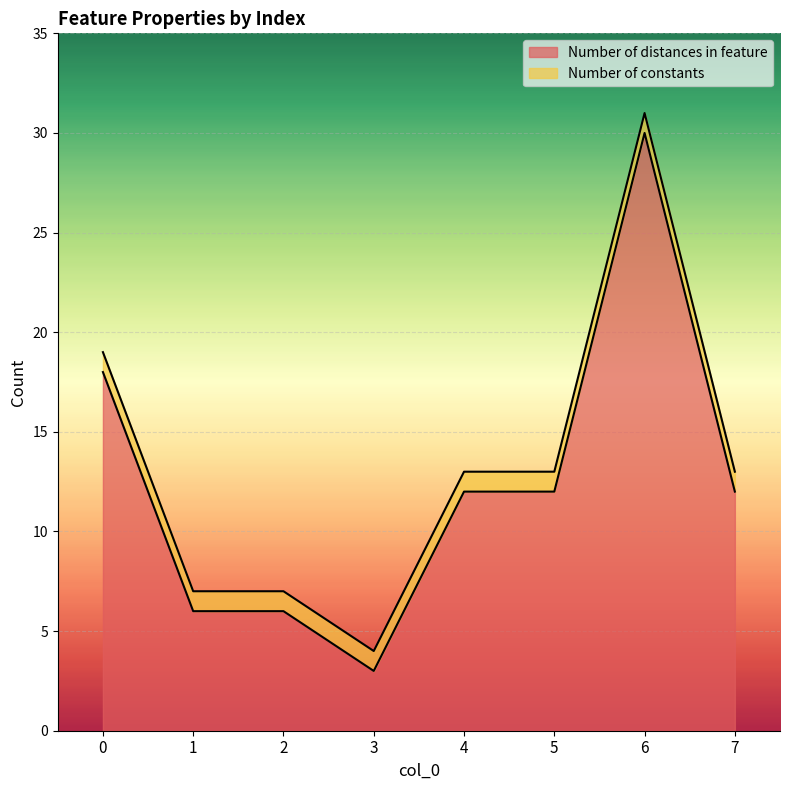

What is the value of the 4th point from the left?

3